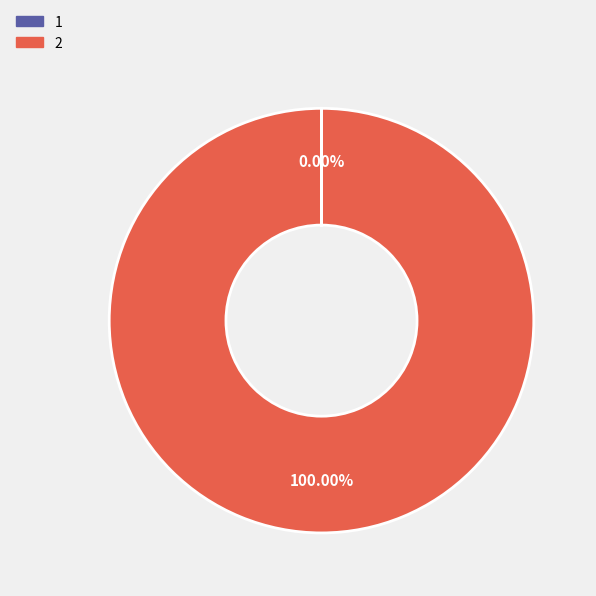

What is the majority slice?

2